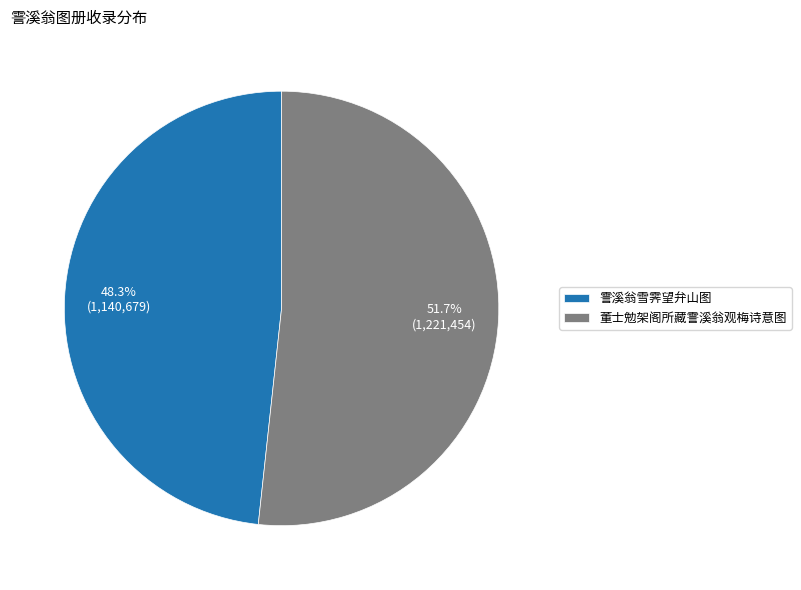

Which slice represents more than half of the pie?

董士勉架阁所藏霅溪翁观梅诗意图